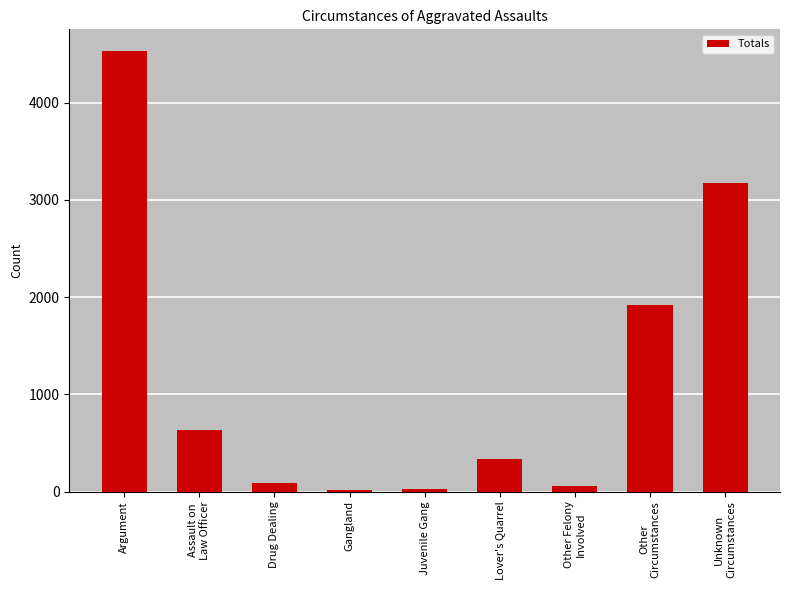

How many bars are there in total?

9